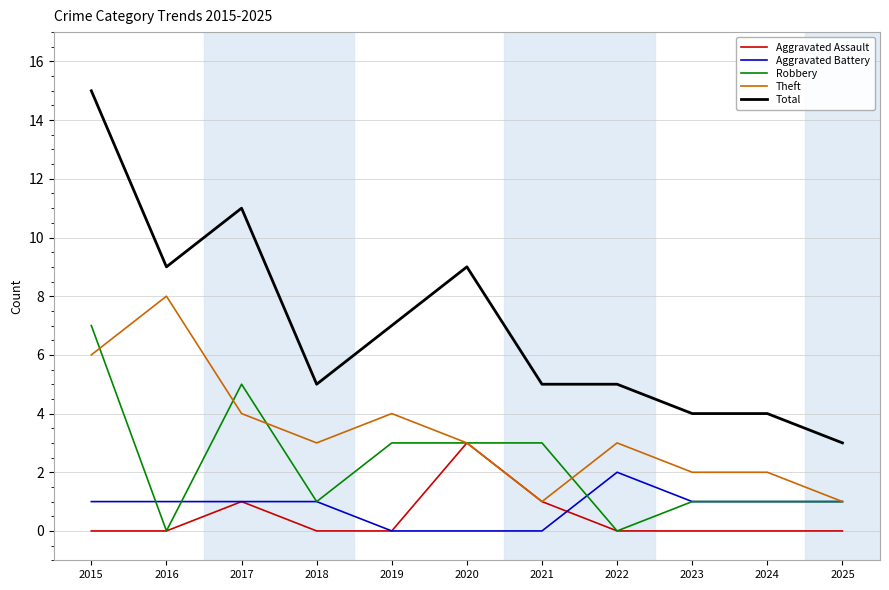

Does the chart have visible grid lines?

Yes